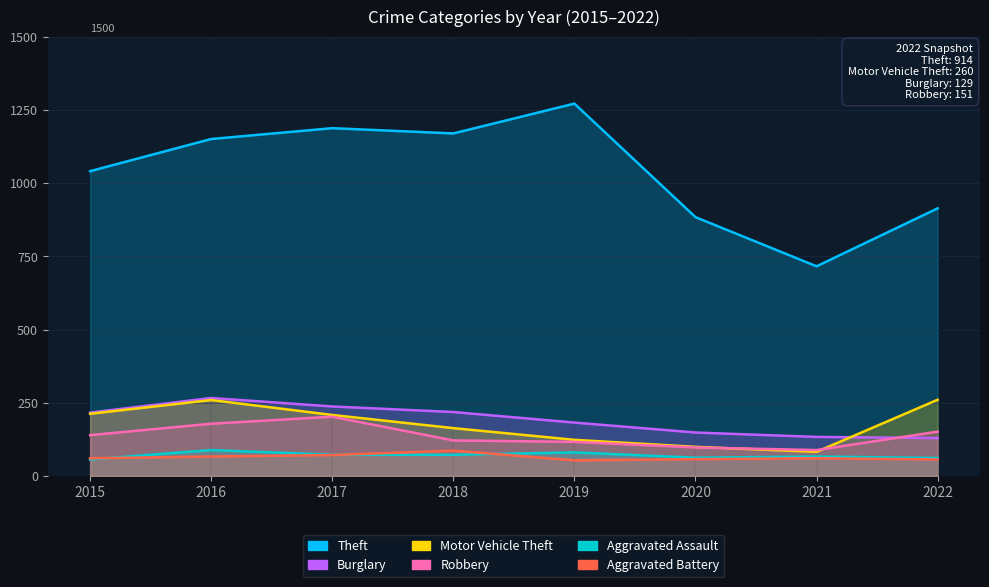

Read the Aggravated Battery value at 2017, to the nearest 10.

70